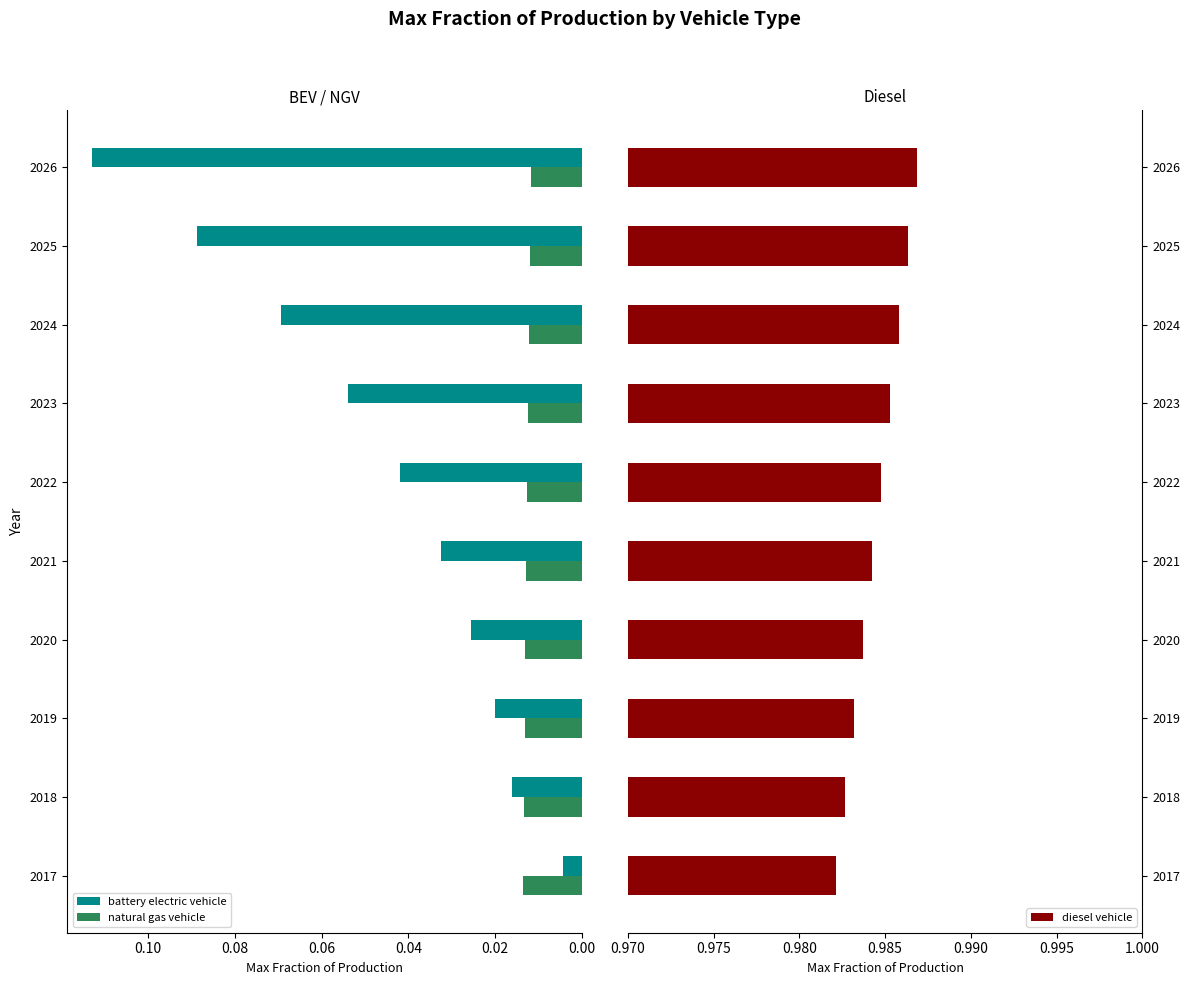

Which series has the largest total across all categories?

diesel vehicle